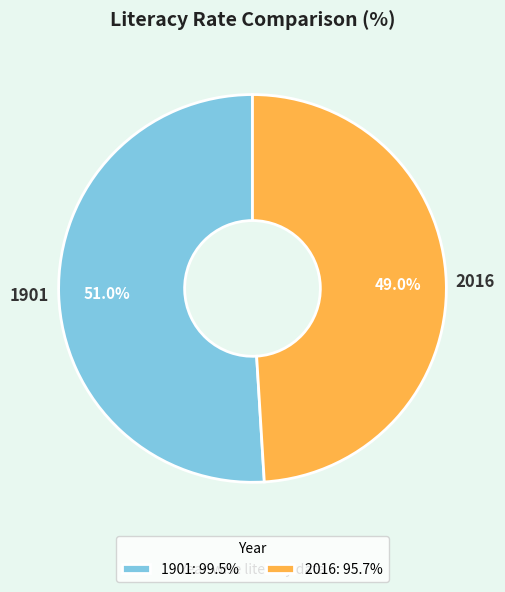

What percentage is the 1901 slice, to the nearest percent?

51%